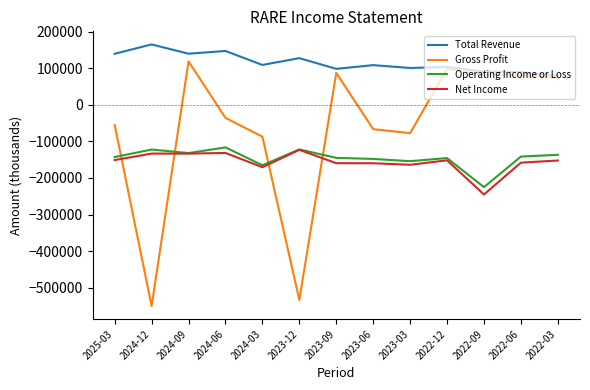

What is the smallest value displayed?

-549900